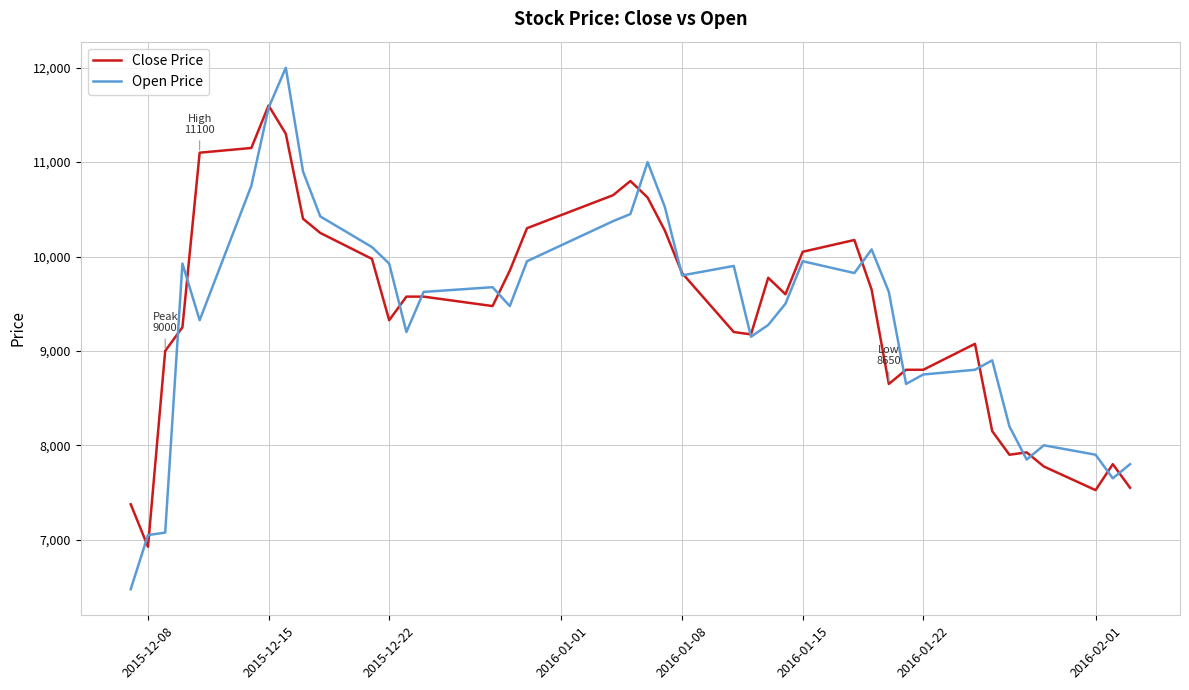

Which series has the largest range (max minus min)?

Open Price